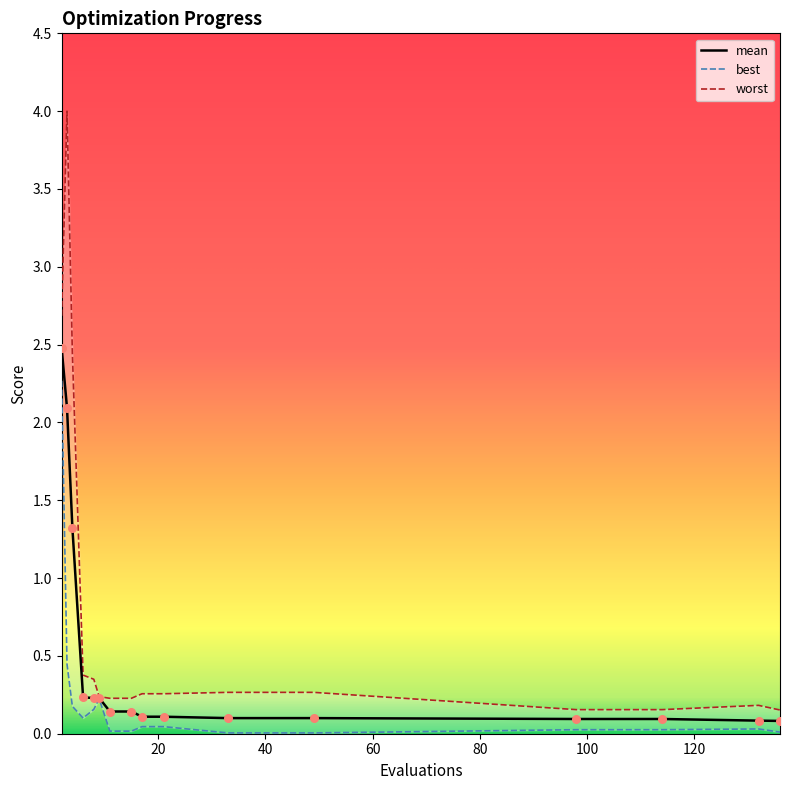

At how many categories does at least one series exceed 1?

3